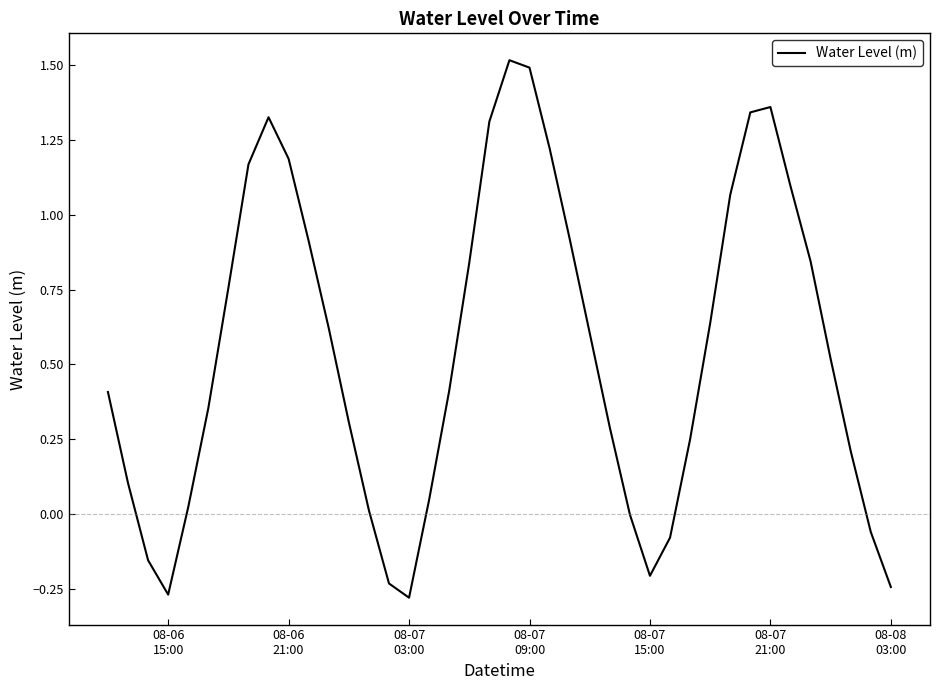

What is the greatest value displayed?

1.5